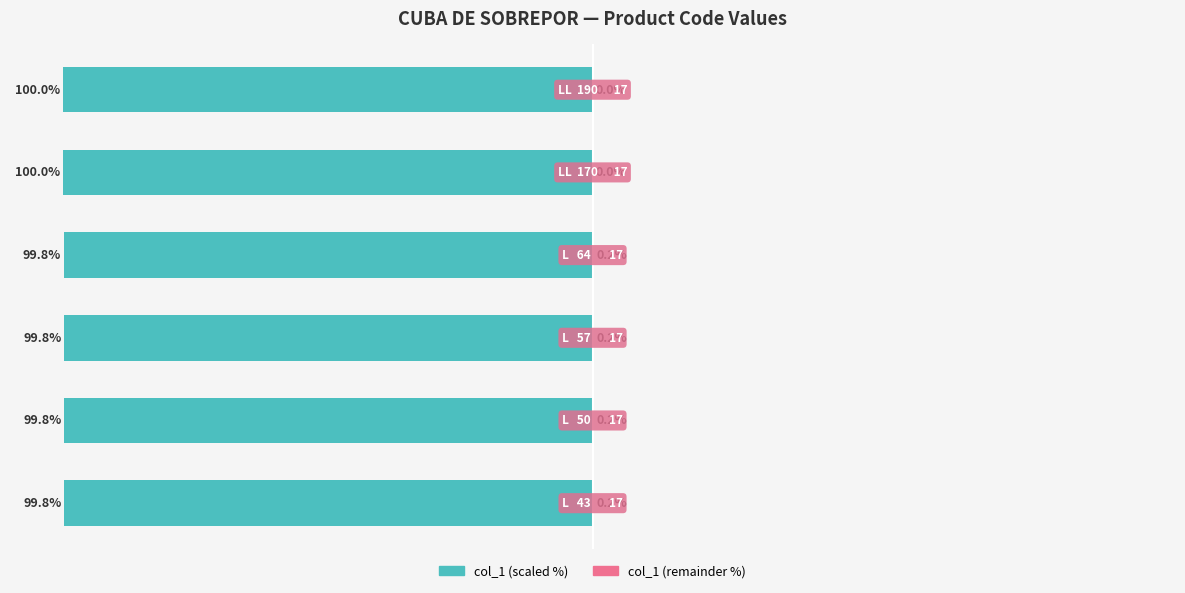

How many bars are there in each group?

2